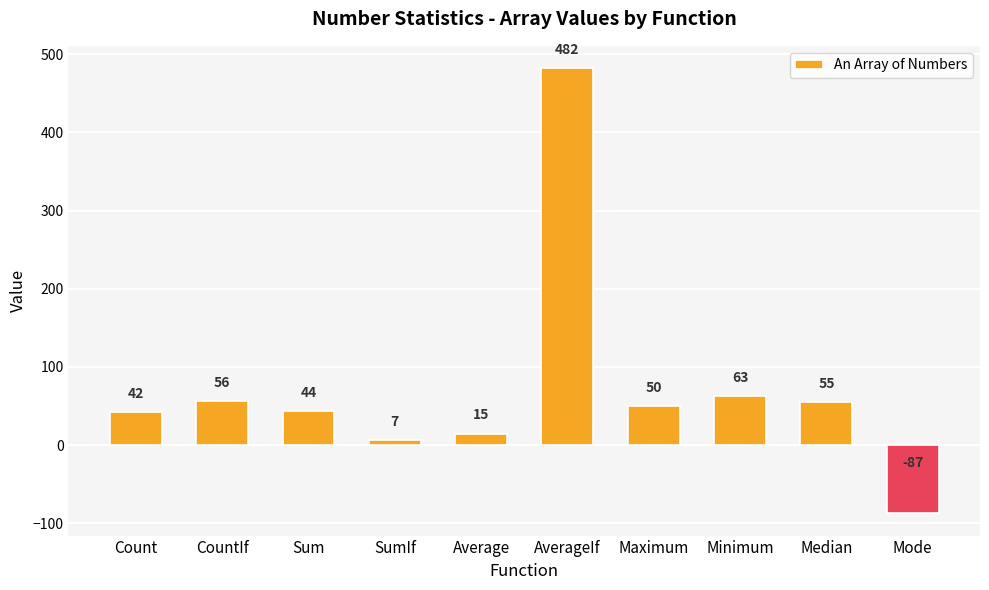

Reading left to right, what are all the values shown in this chart?

42	56	44	7	15	482	50	63	55	-87